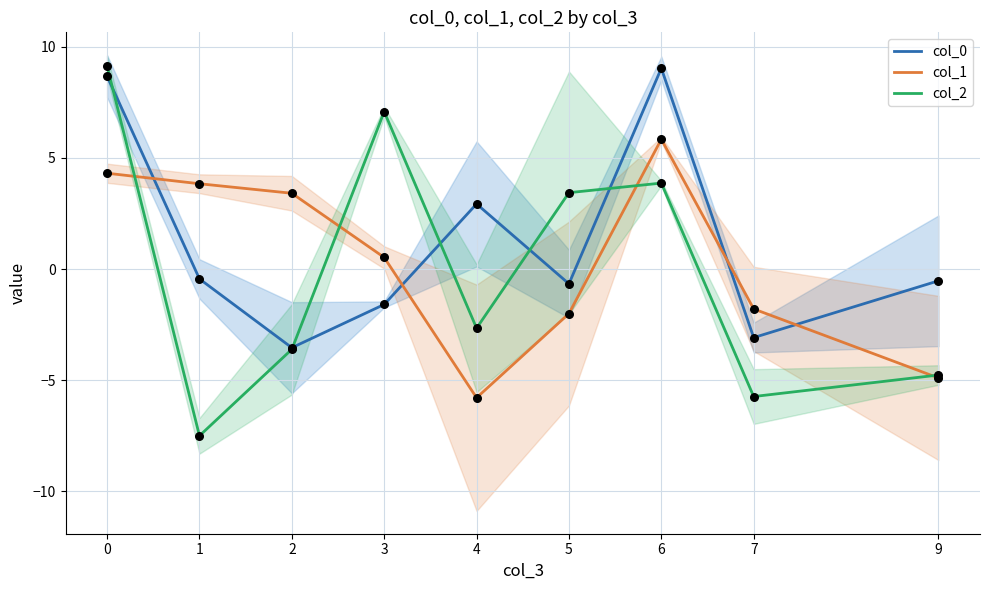

What is the total value across all series at 7?

-10.6